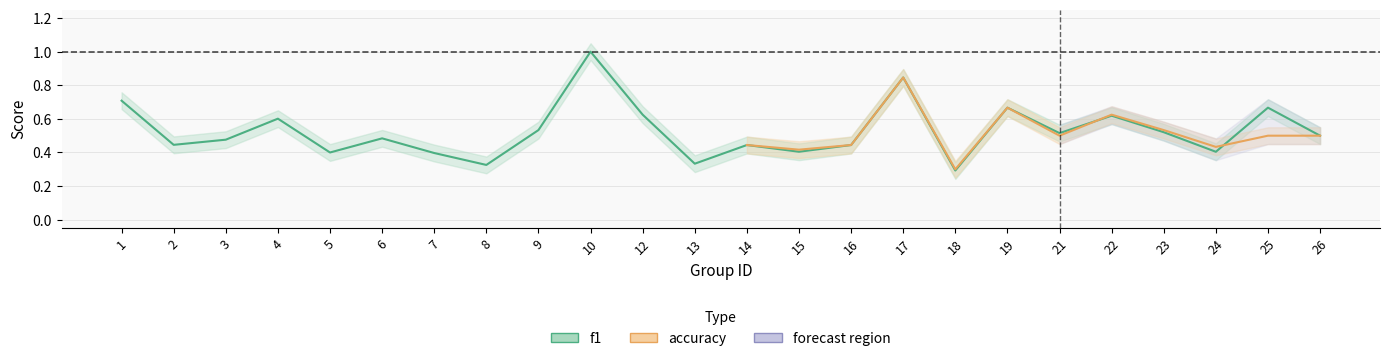

What is the difference between the values at 7 and 22?

0.2